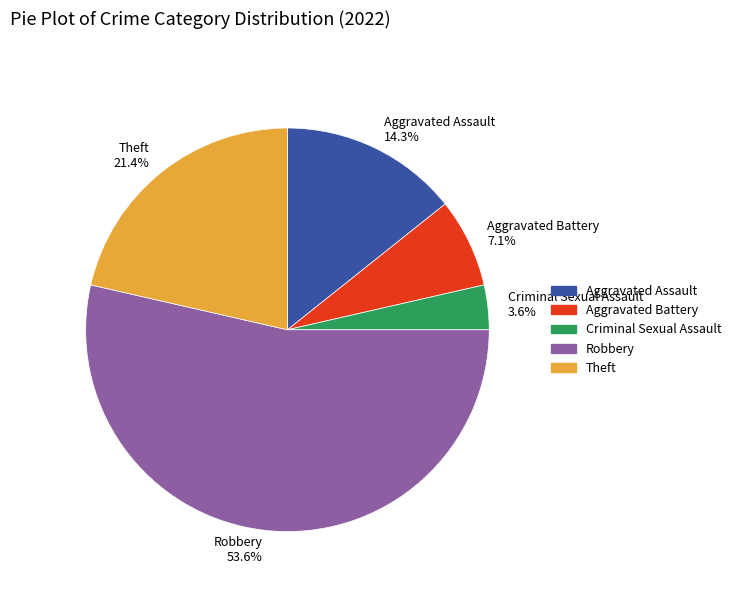

Between Aggravated Assault and Criminal Sexual Assault, which is larger?

Aggravated Assault